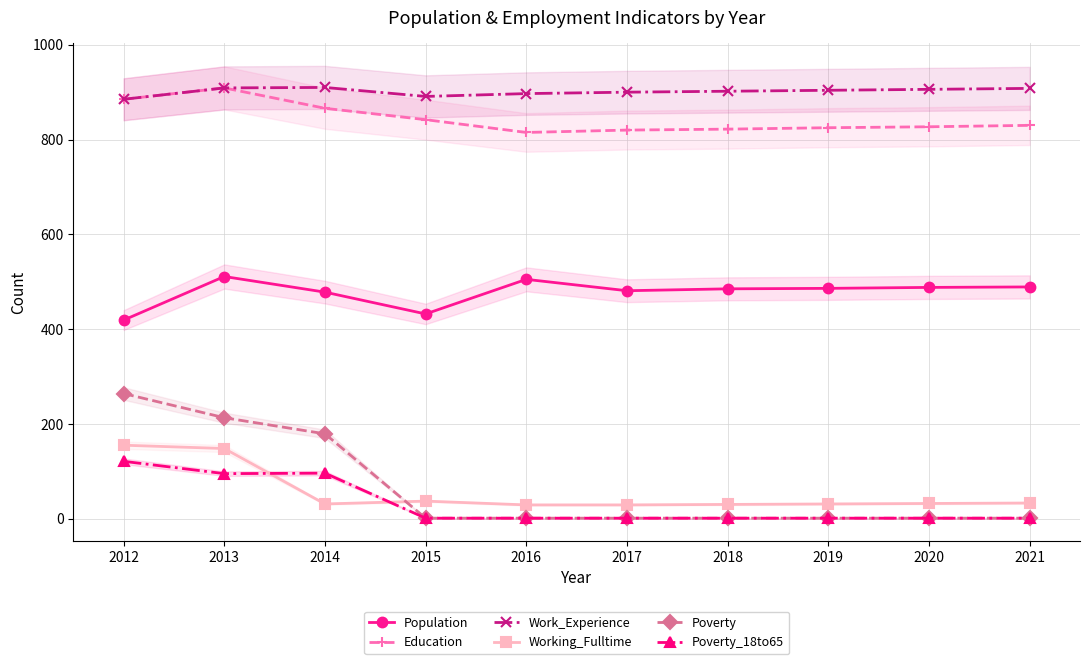

Does the chart display data point markers on the line(s)?

Yes